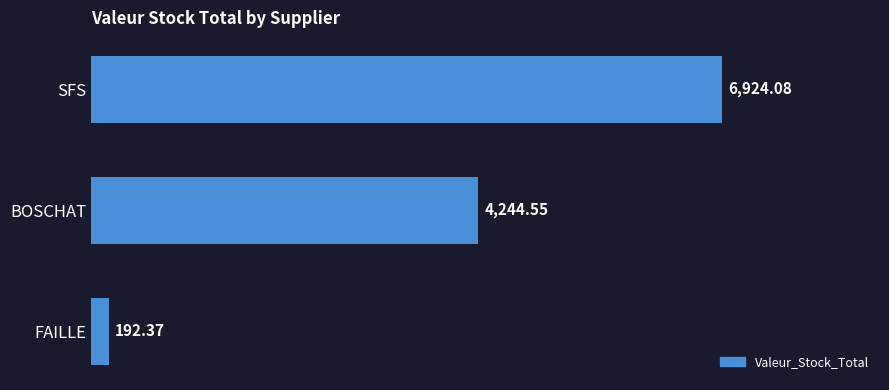

Which label corresponds to the smallest value in the chart?

FAILLE